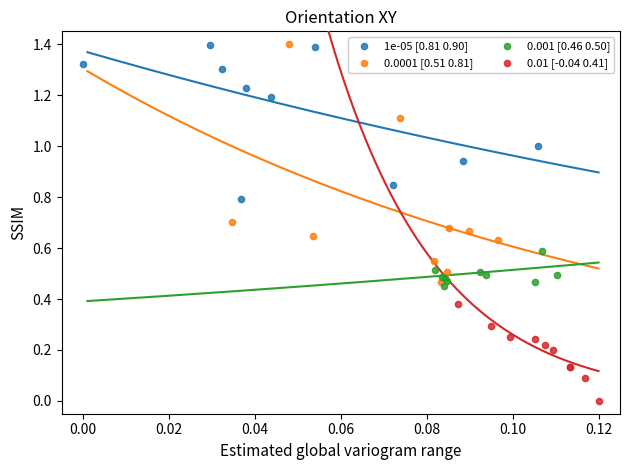

Which series has the largest Y range (max minus min)?

0.0001 [0.51 0.81]